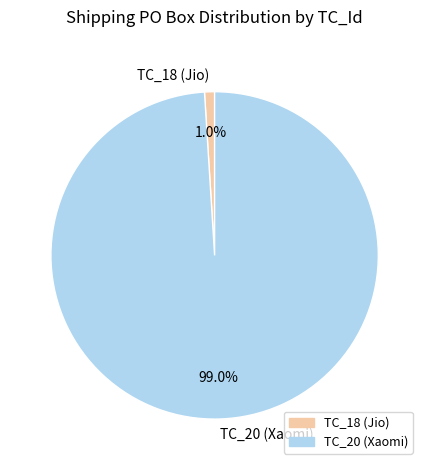

What portion of the pie excludes TC_20 (Xaomi)?

1.0%